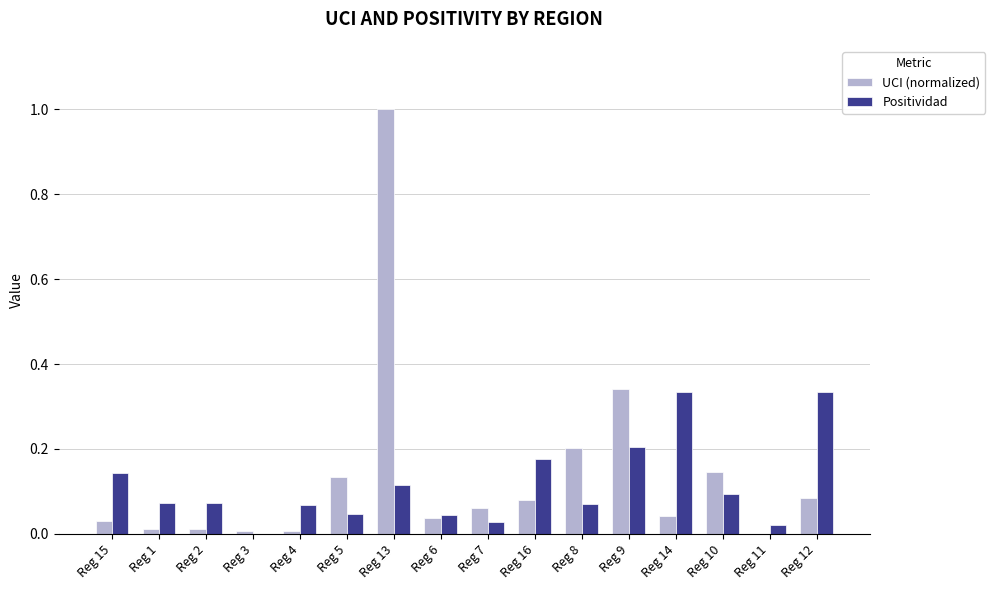

Which series has the largest total across all categories?

UCI (normalized)